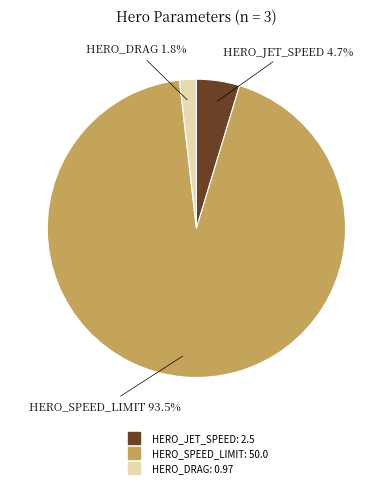

Between HERO_JET_SPEED and HERO_SPEED_LIMIT, which is larger?

HERO_SPEED_LIMIT